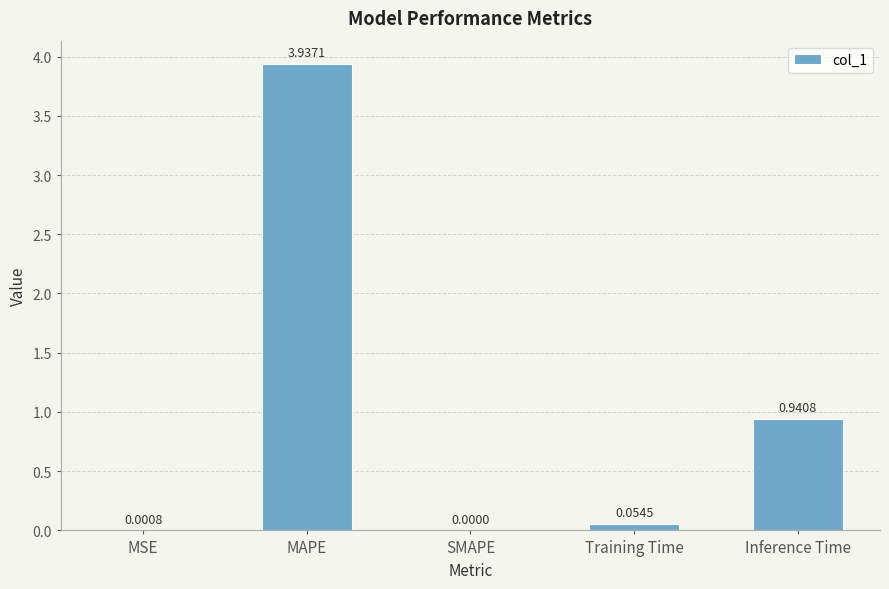

At which label is the value closest to 1?

Inference Time